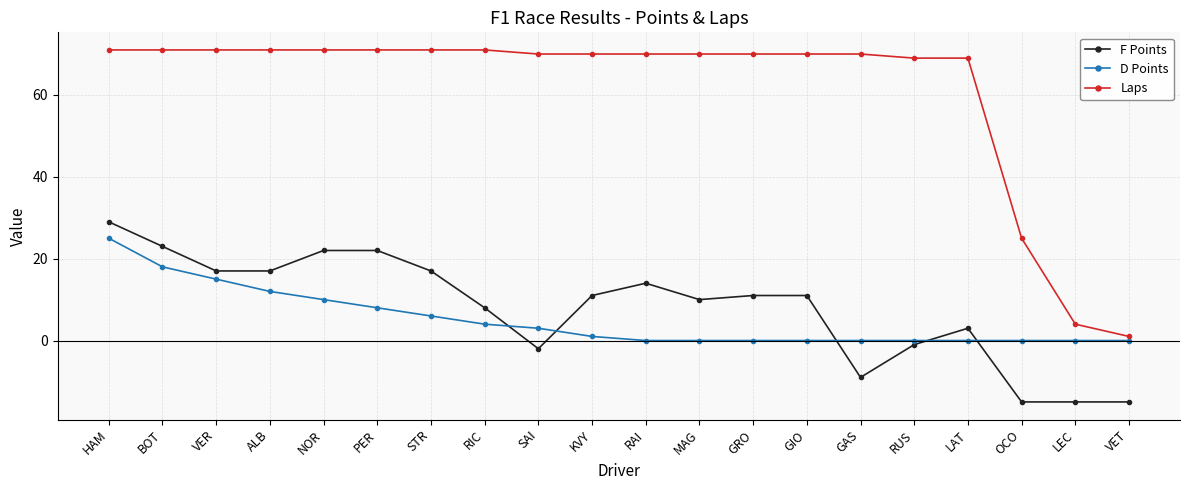

True or false: Laps and D Points intersect in this chart.

False